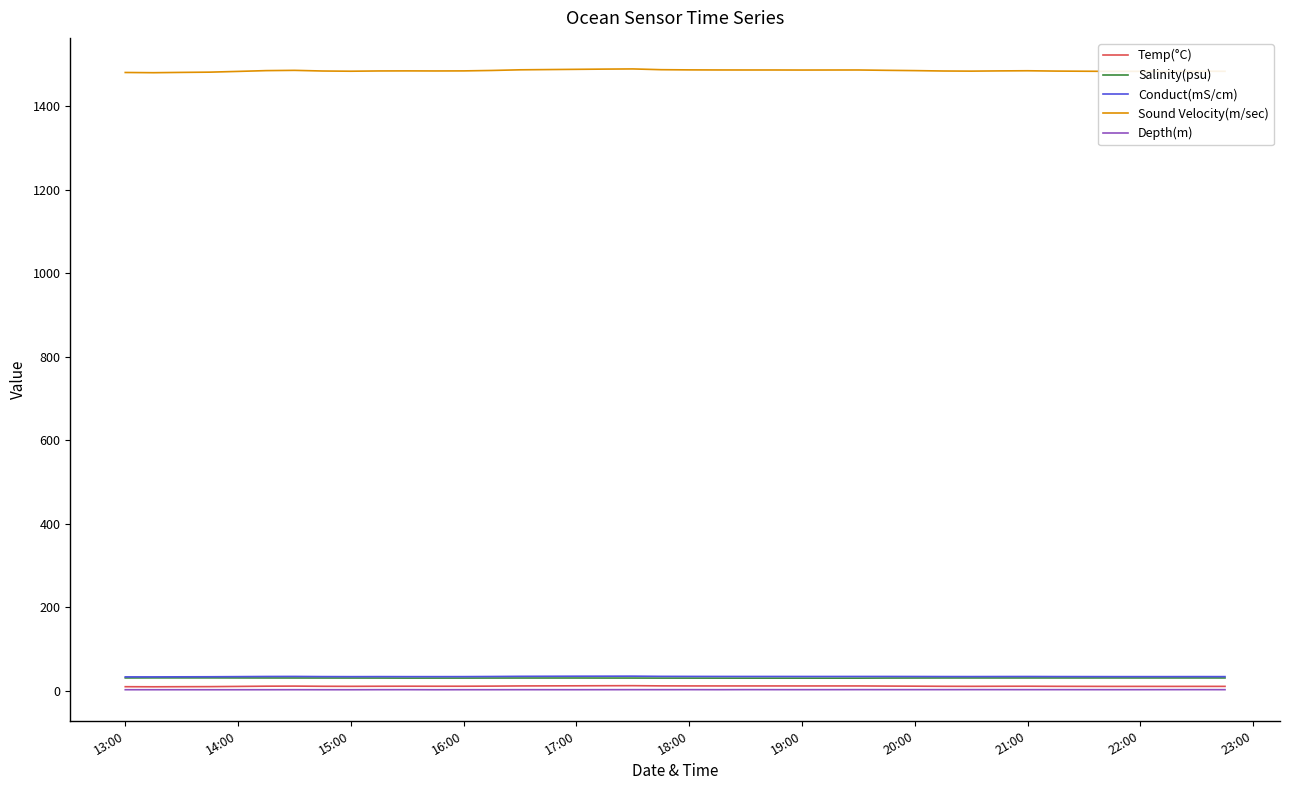

What is the greatest value displayed?

1489.7